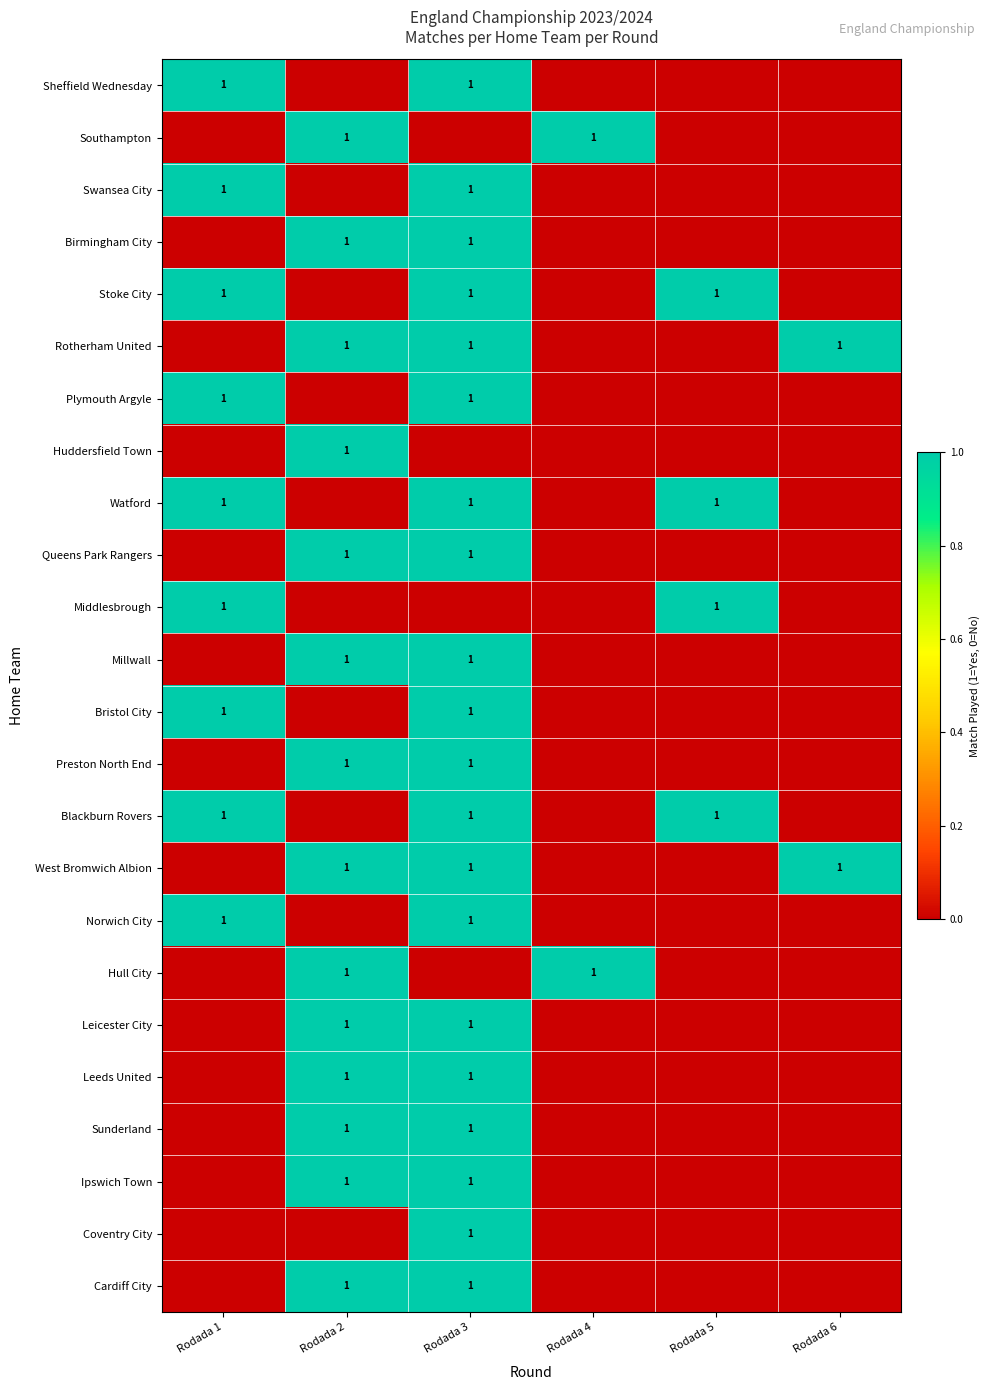

What is the sum of the Bristol City values at Rodada 5 and Rodada 1?

1